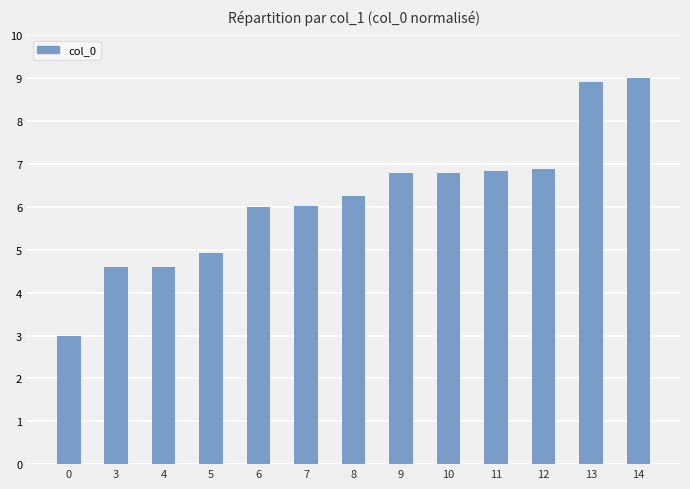

Are the bars grouped side by side (vs. stacked)?

No